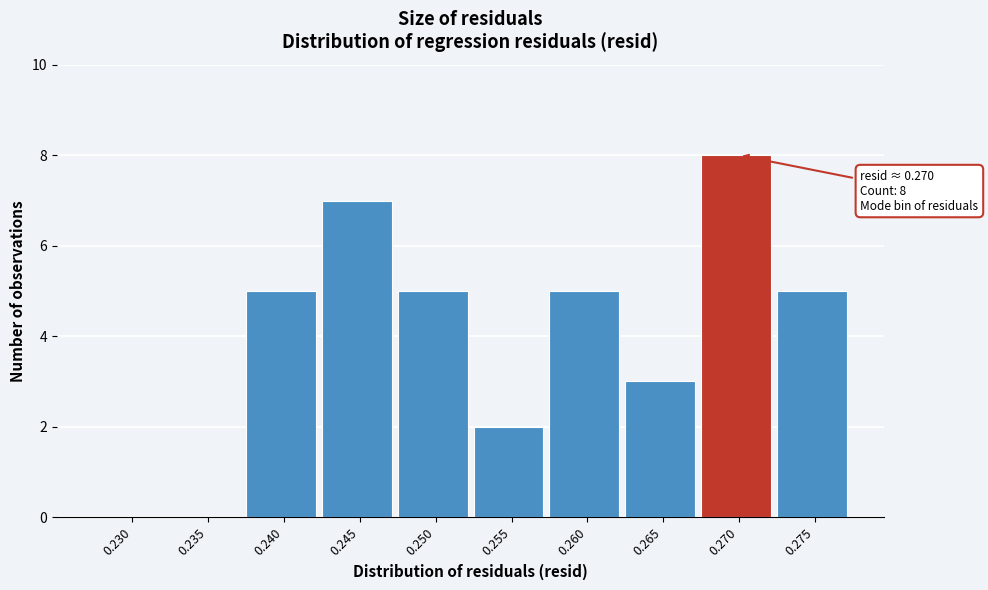

Reading left to right, transcribe all the data shown in this chart.

0.230=0	0.235=0	0.240=5	0.245=7	0.250=5	0.255=2	0.260=5	0.265=3	0.270=8	0.275=5